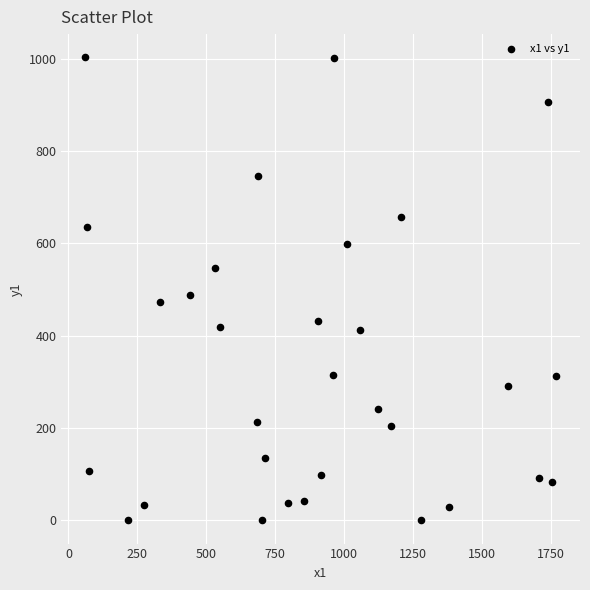

What Y value in the scatter plot is closest to 501?

489